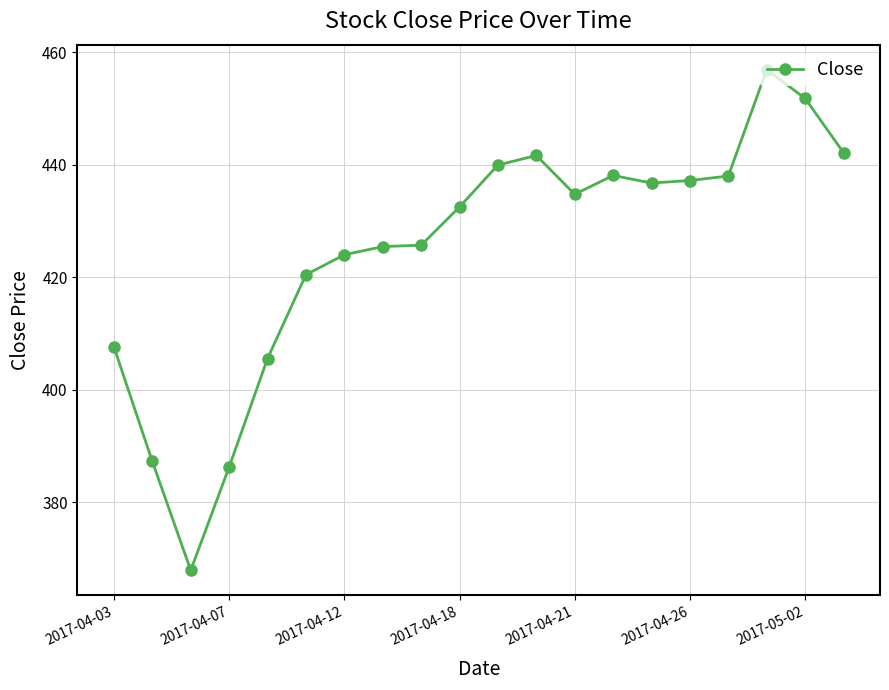

True or false: there are more than 1 points higher than both neighbors.

True